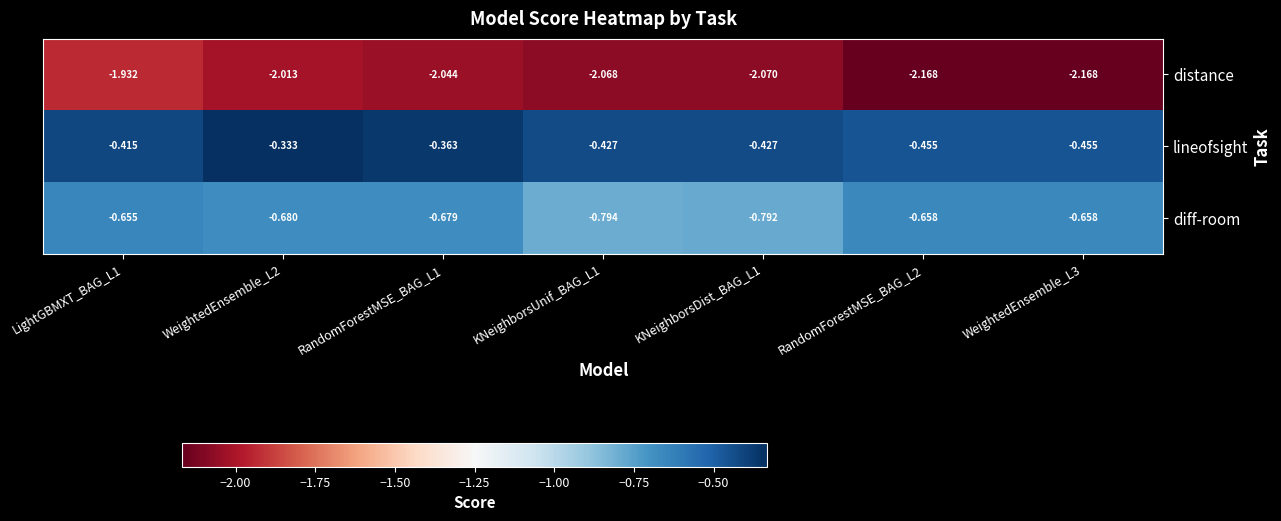

At RandomForestMSE_BAG_L2, list the series in order from largest to smallest.

lineofsight, diff-room, distance